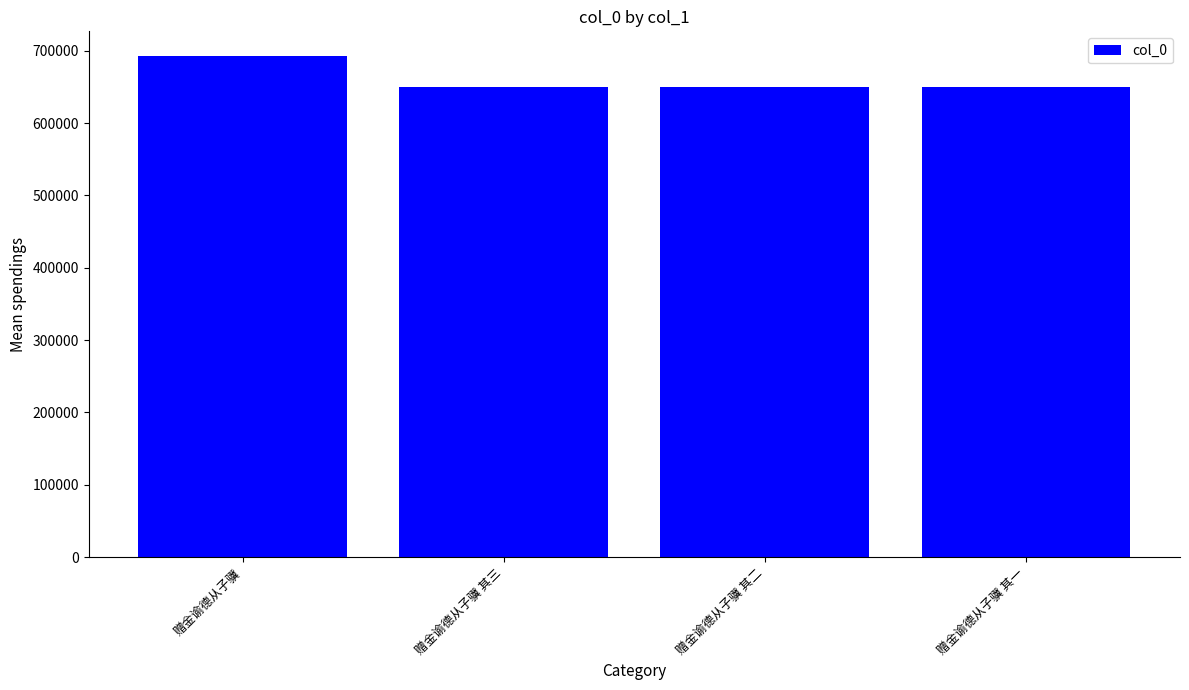

True or false: the data shows 649432 at 赠金谕德从子骥 其一.

True